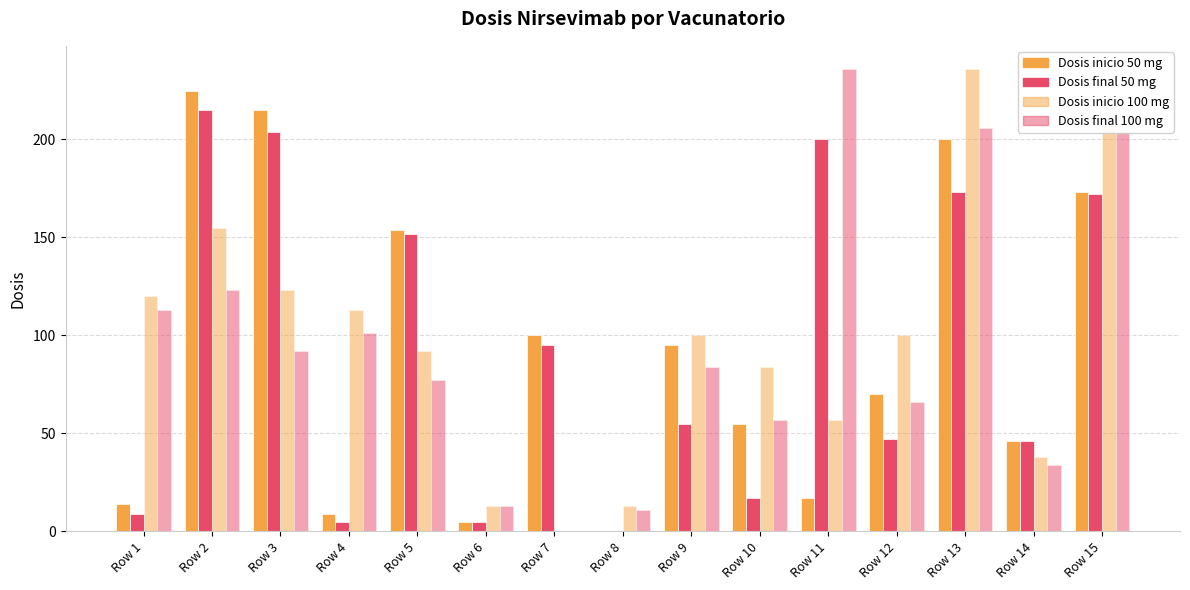

What is the approximate value of Dosis inicio 50 mg at Row 5?

154